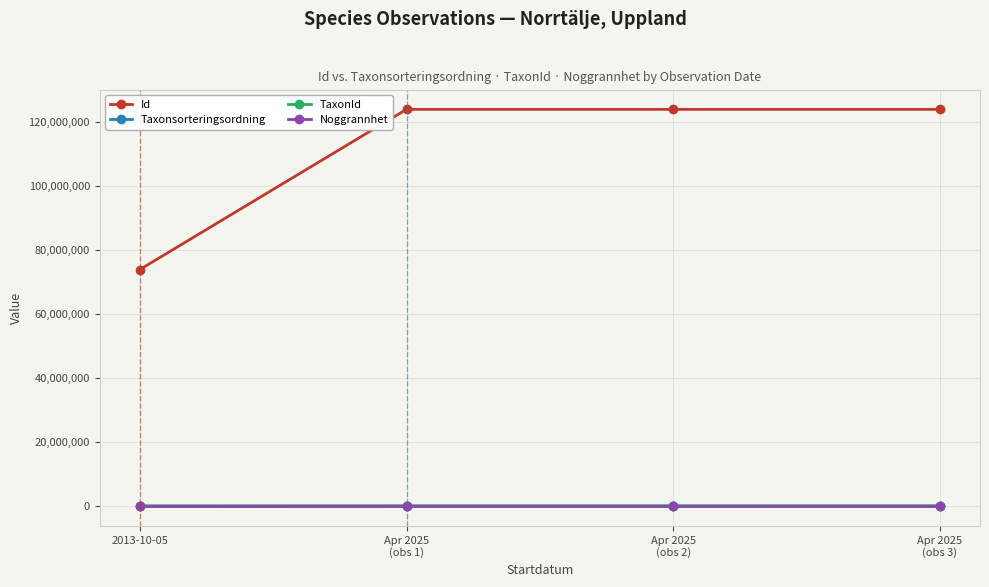

At which category is the sum across all series the highest?

Apr 2025
(obs 2)